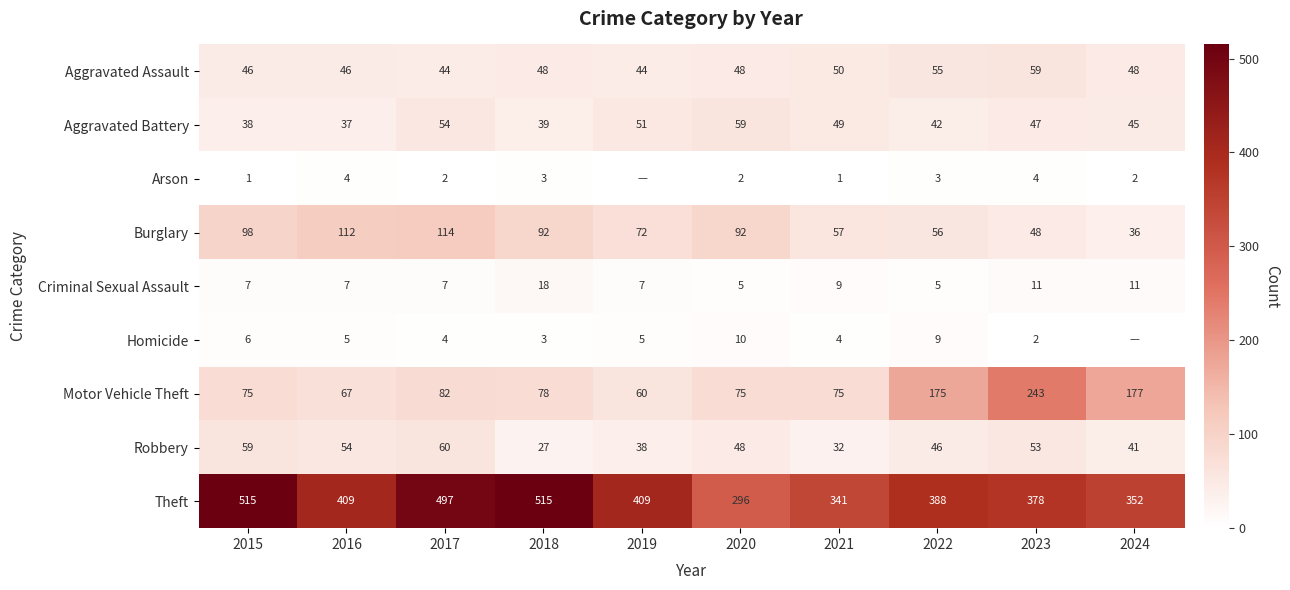

True or false: Theft has a value of 409 at 2016.

True